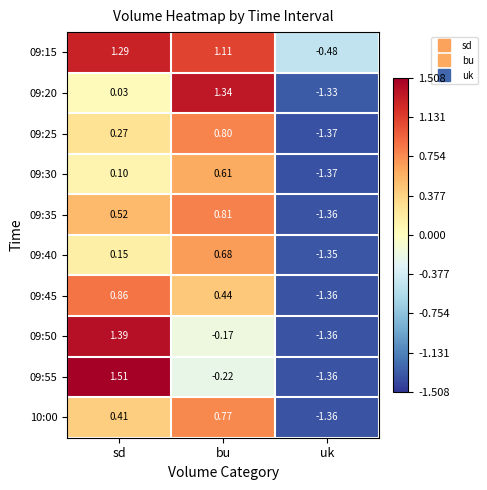

At which category is the sum across all series the highest?

sd